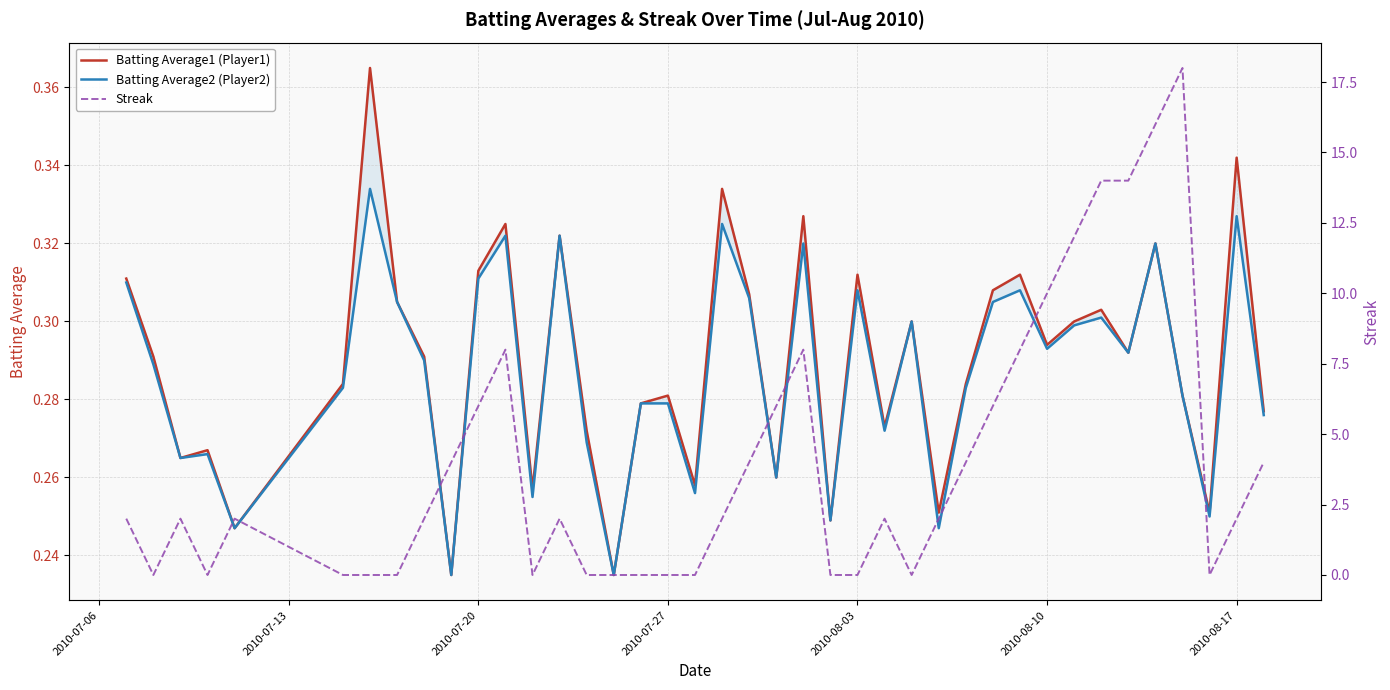

True or false: Batting Average2 (Player2) has a value of 0.5 at 28.

False